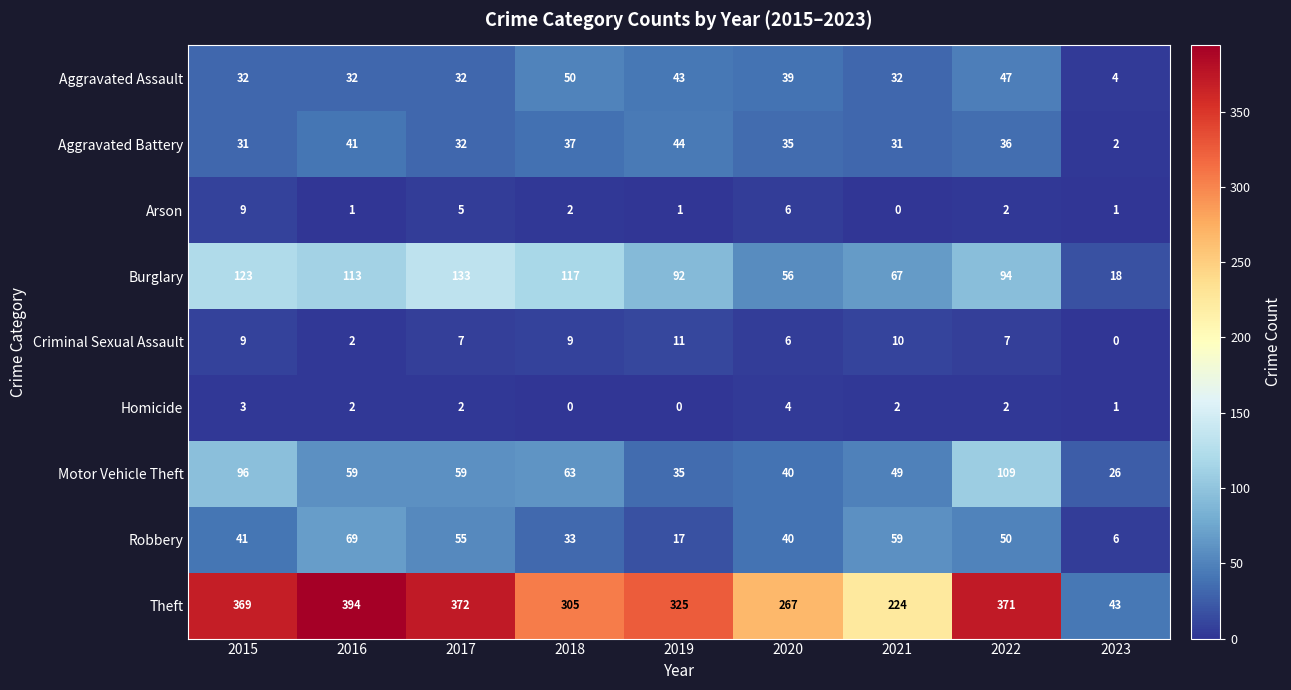

The Motor Vehicle Theft series shows 31 at 2022. True or false?

False